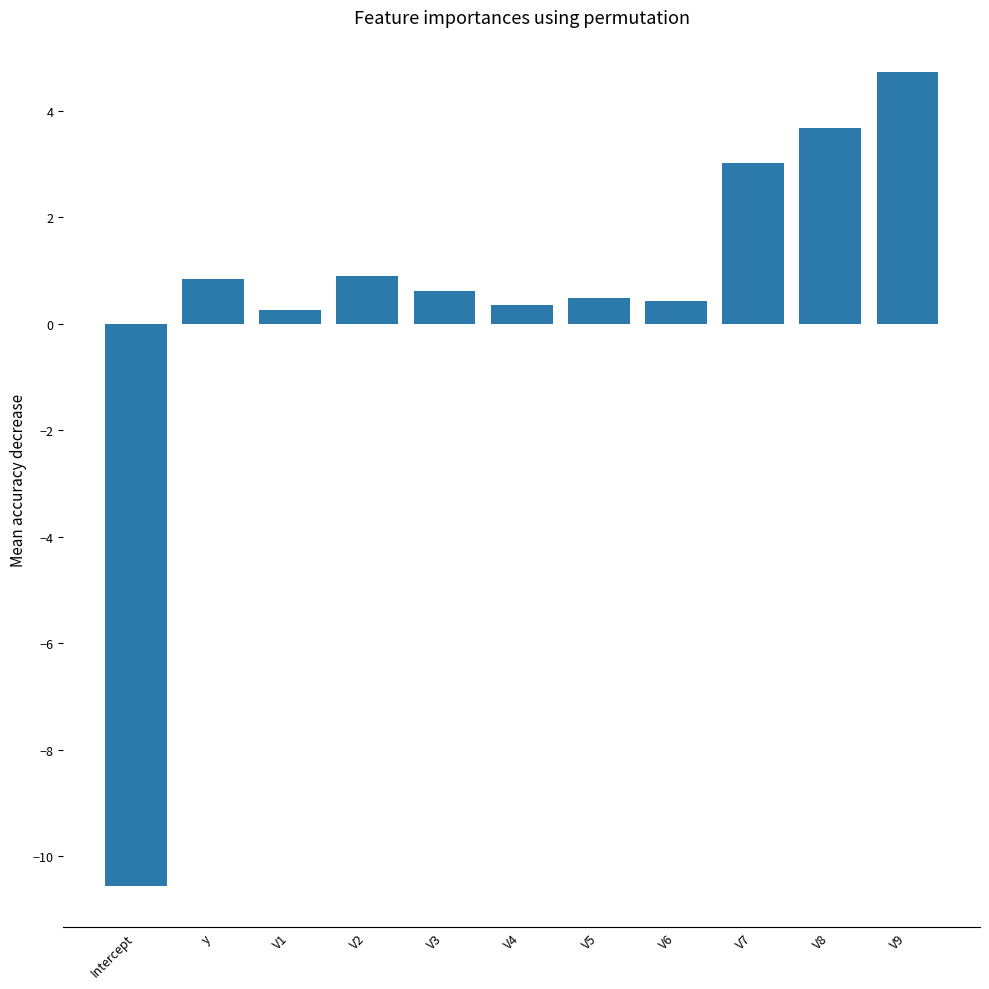

What is the average value?

0.4